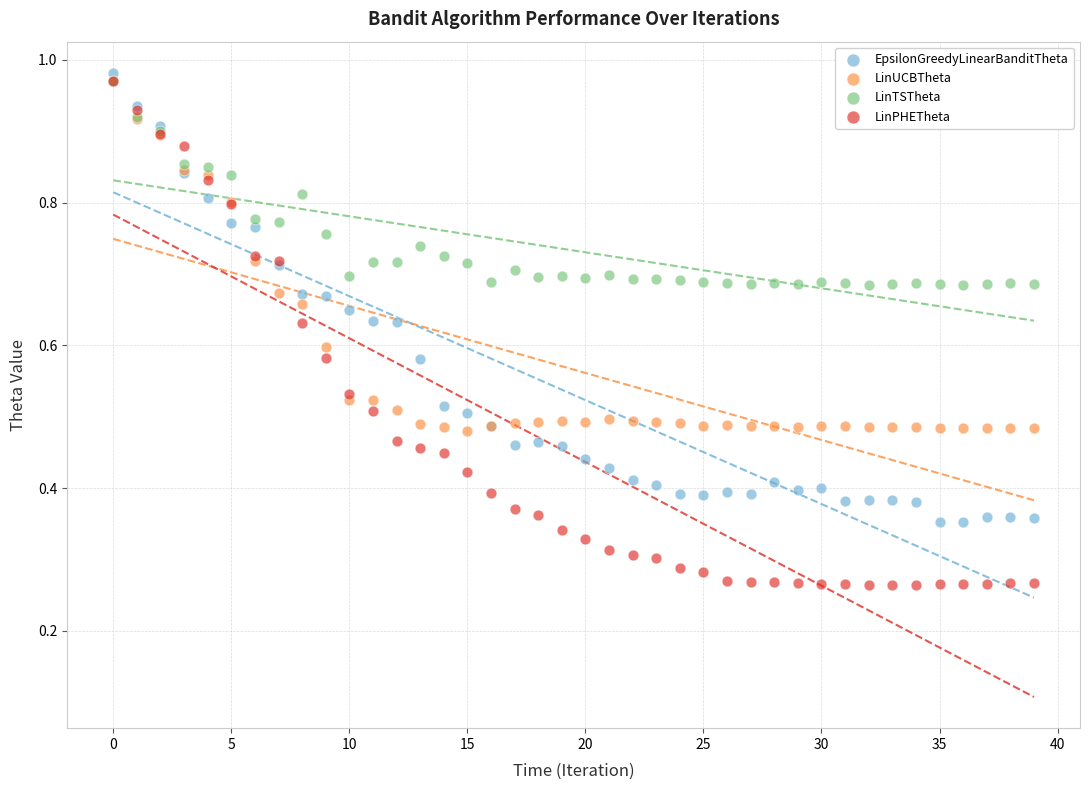

What are all the series names shown in the legend?

EpsilonGreedyLinearBanditTheta, LinUCBTheta, LinTSTheta, LinPHETheta